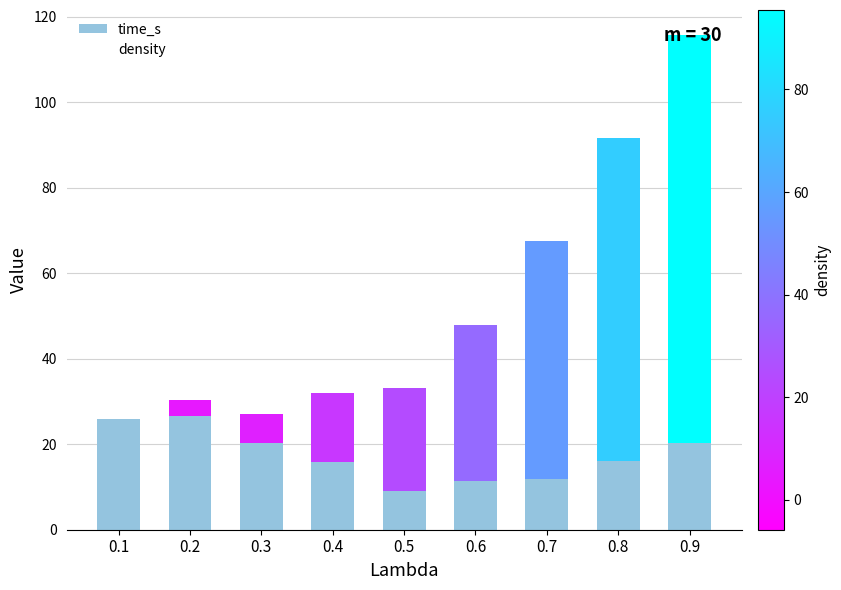

At which category is the sum across all series the highest?

0.9